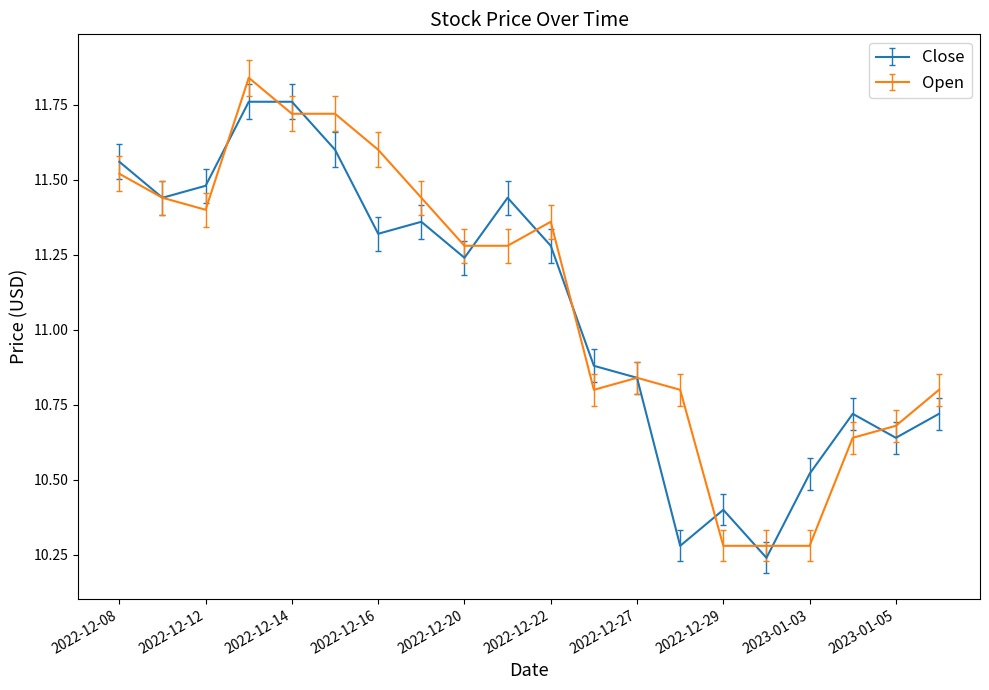

Rank the series by their maximum value, from lowest to highest.

Close, Open